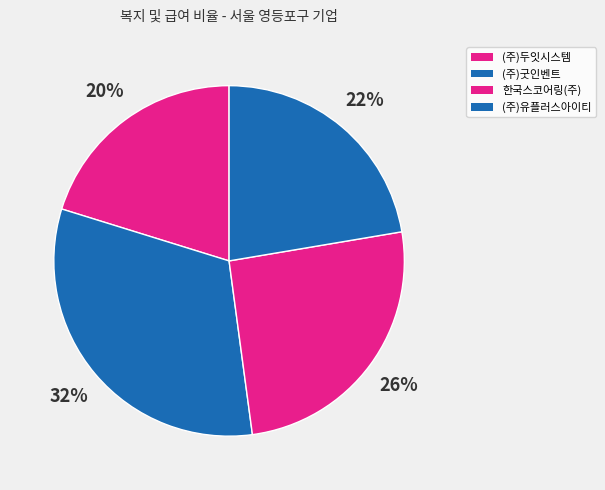

Is it true that (주)두잇시스템 is 32% of the pie?

False